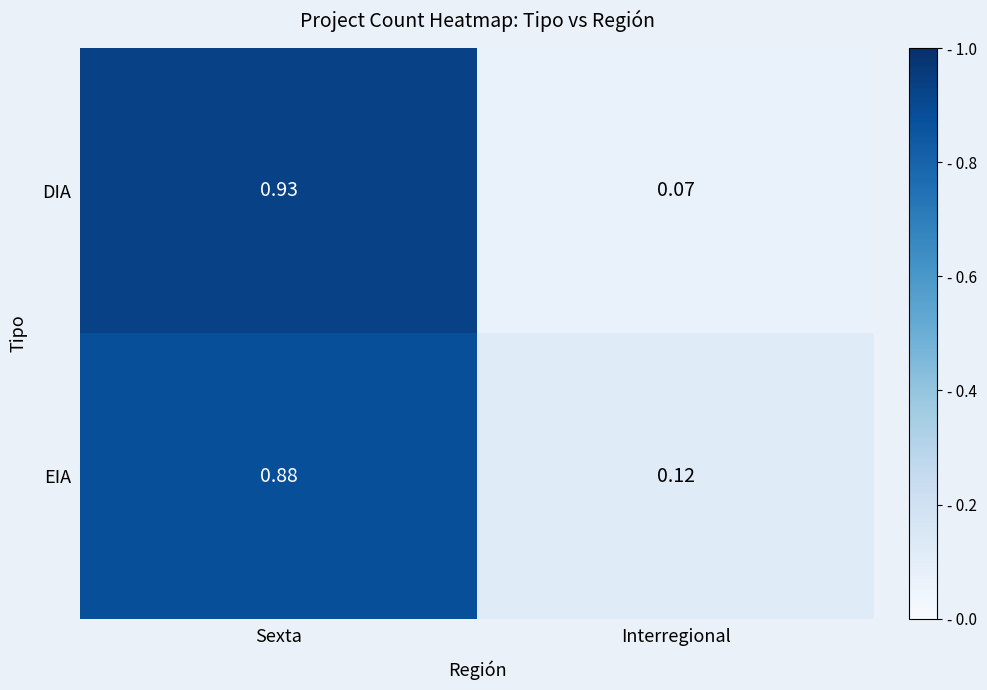

List the labels in order of DIA value, largest first.

Sexta, Interregional